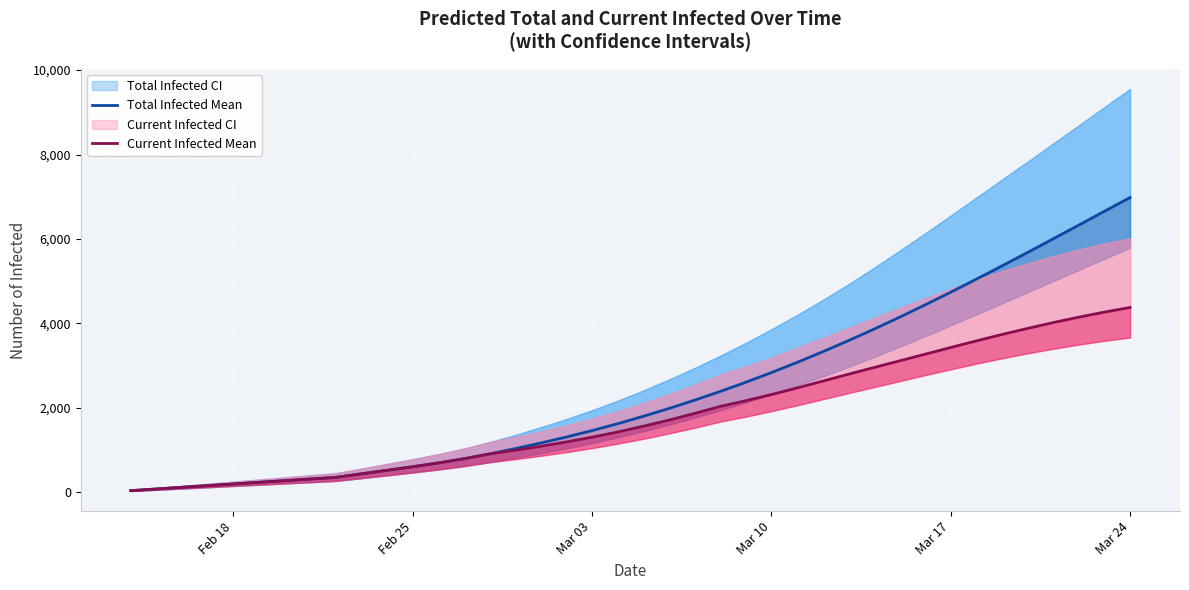

What is the value of the Current Infected Mean point at the 7th from the left?

275